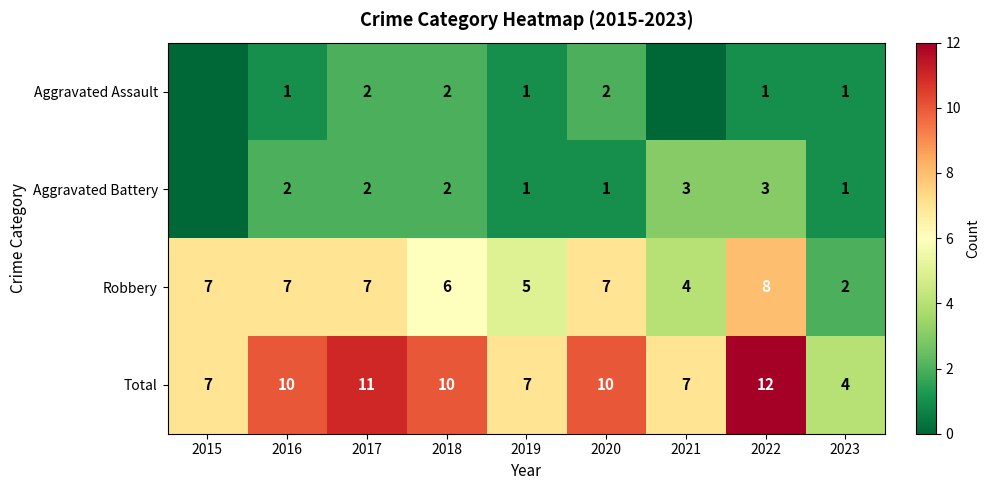

What is the greatest value displayed?

12